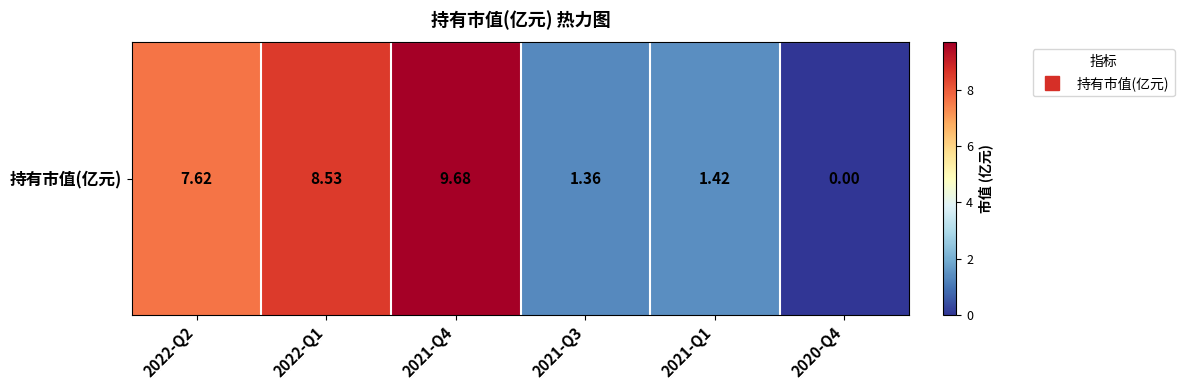

Reading left to right, list all the values displayed in this chart.

2022-Q2=7.6	2022-Q1=8.5	2021-Q4=9.7	2021-Q3=1.4	2021-Q1=1.4	2020-Q4=0.0